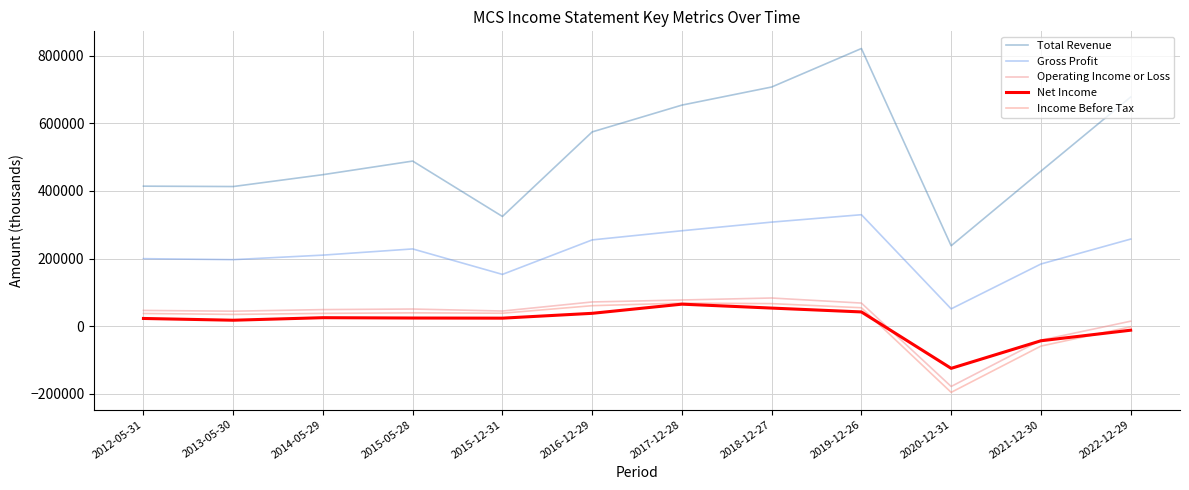

How many lines are shown in the chart?

5